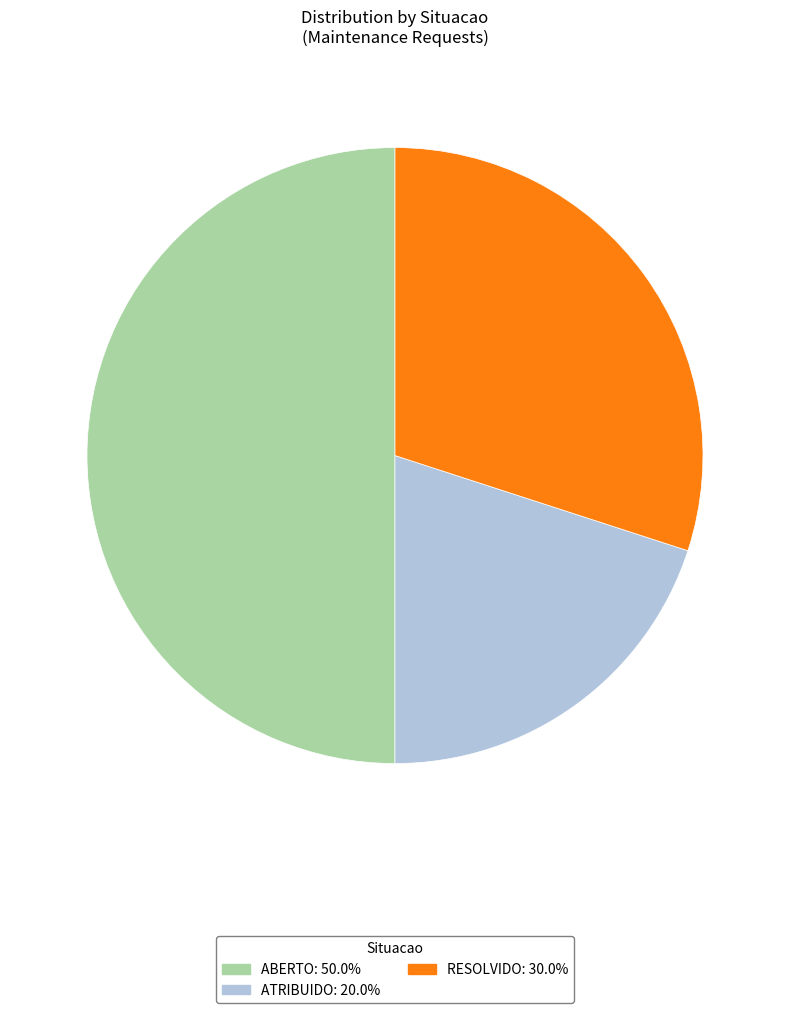

Which category has the smallest portion of the pie?

ATRIBUIDO